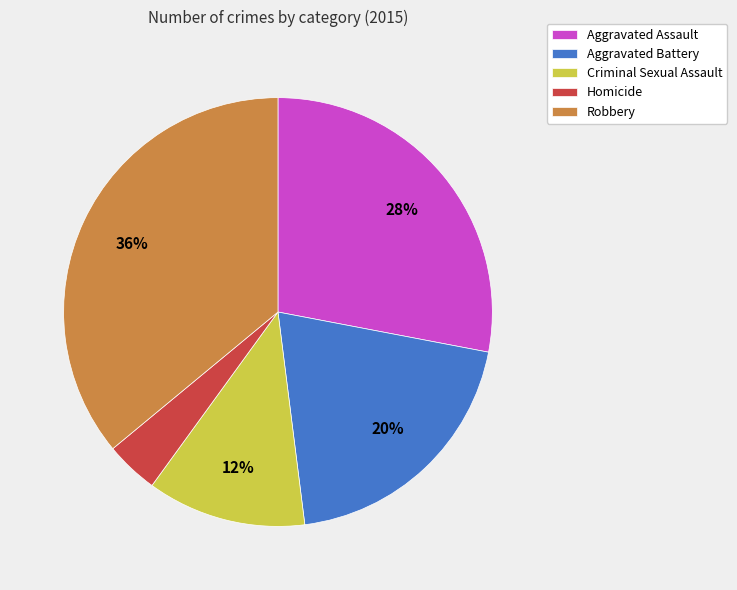

What percentage is the Robbery slice, to the nearest percent?

36%